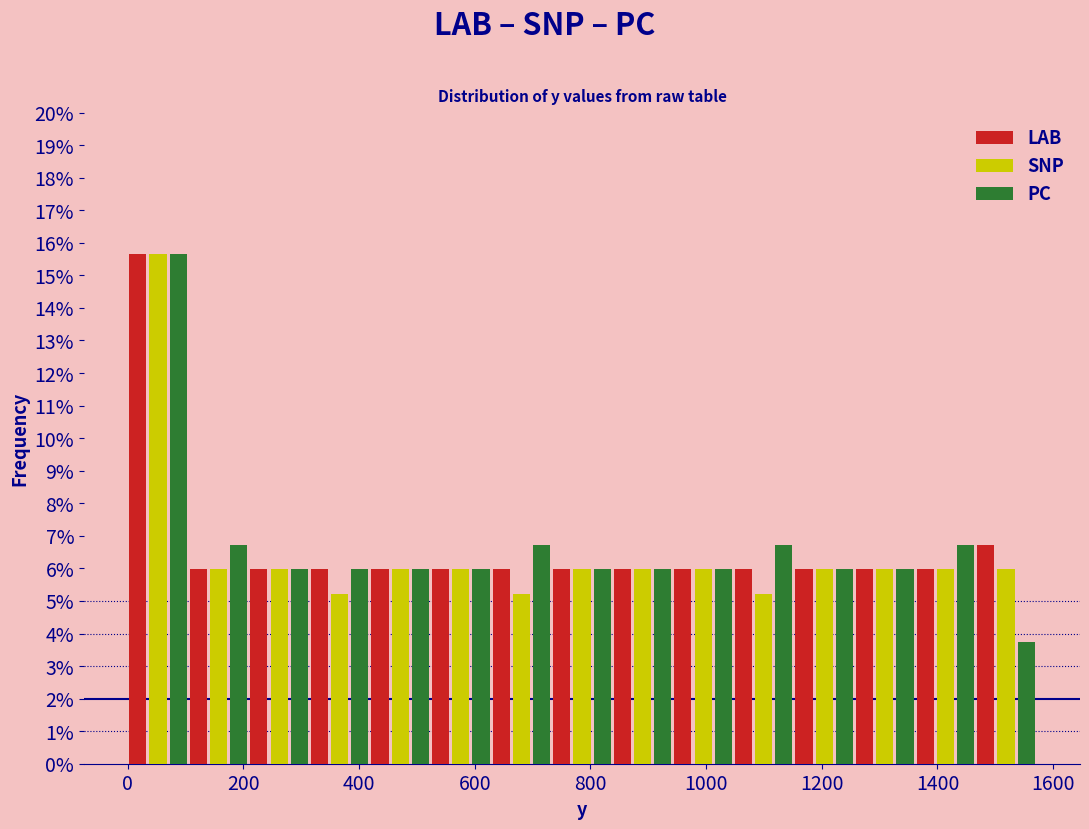

In the LAB series, which range on the x-axis has the tallest bar?

0 to 100